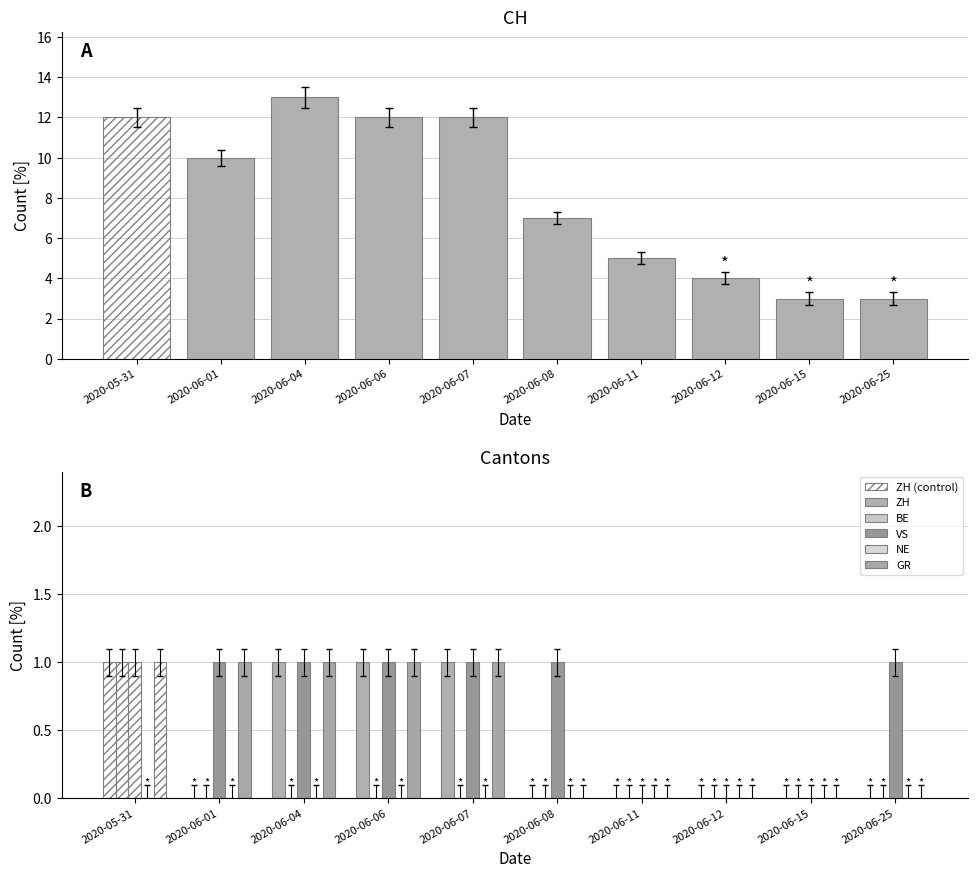

What is the difference between the VS values at 2020-06-11 and 2020-06-07?

1